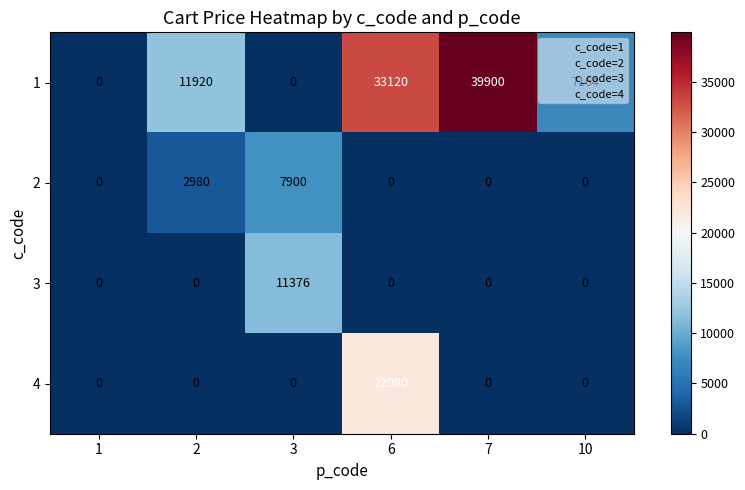

At which category is the sum across all series the highest?

6